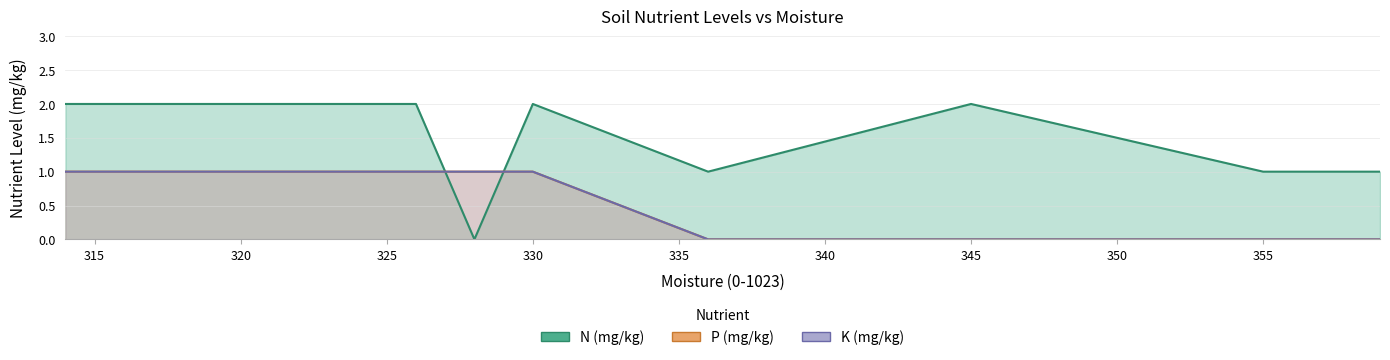

How many values in the P (mg/kg) series are below 1?

5